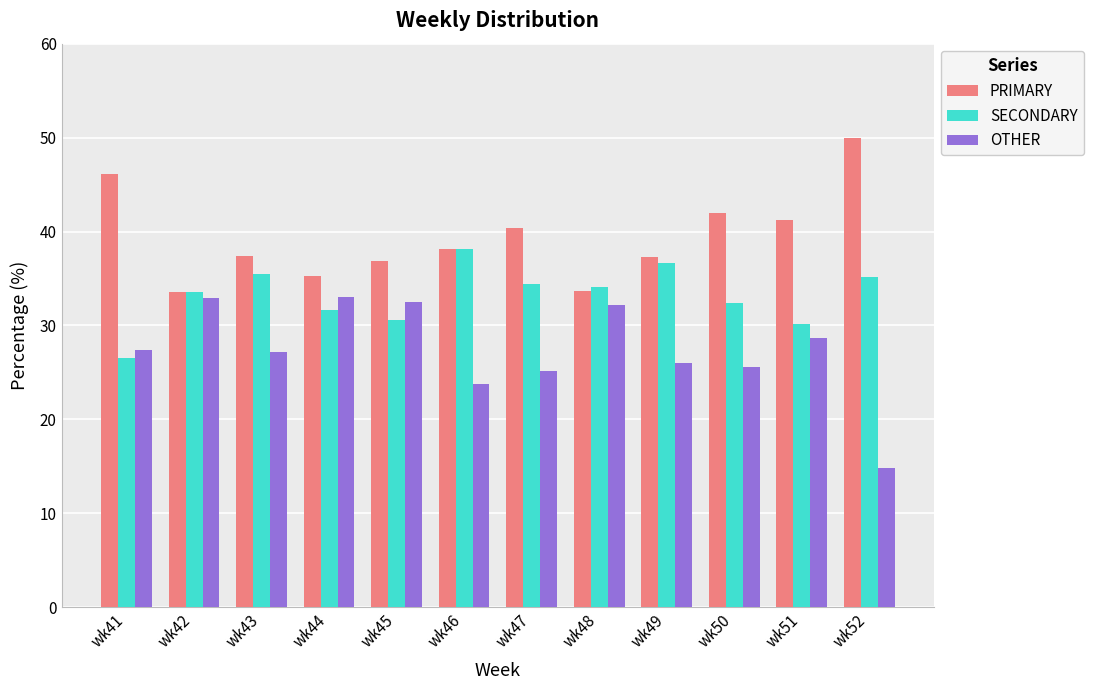

Does the chart contain stacked bars?

No